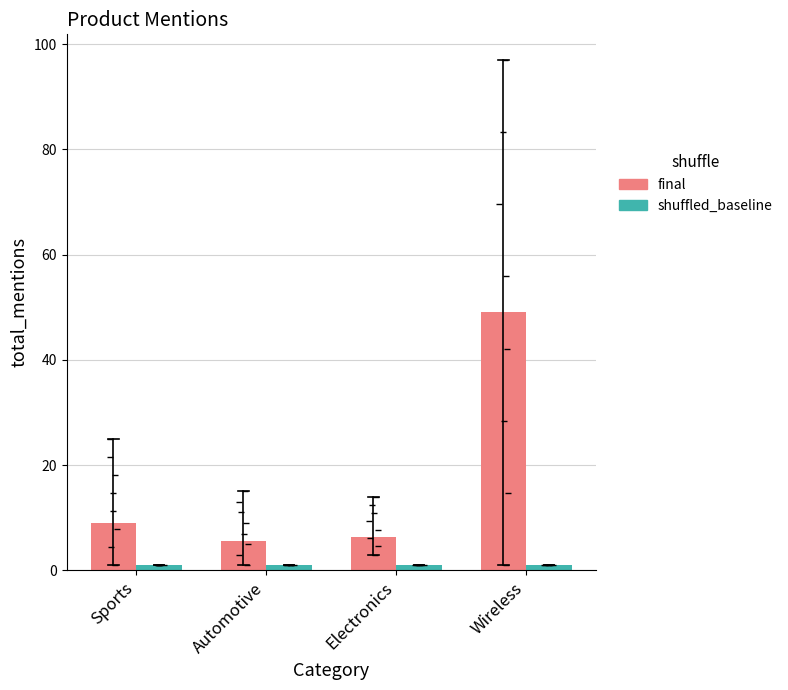

Which series has the largest total across all categories?

final